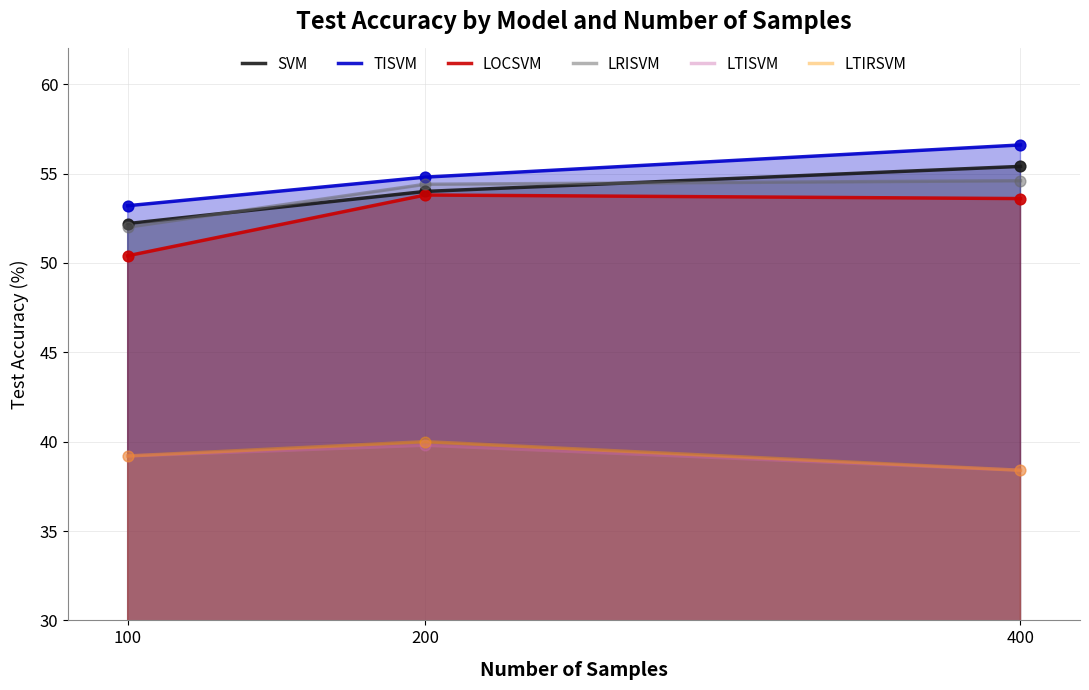

Which series reaches the minimum Y coordinate?

LTISVM